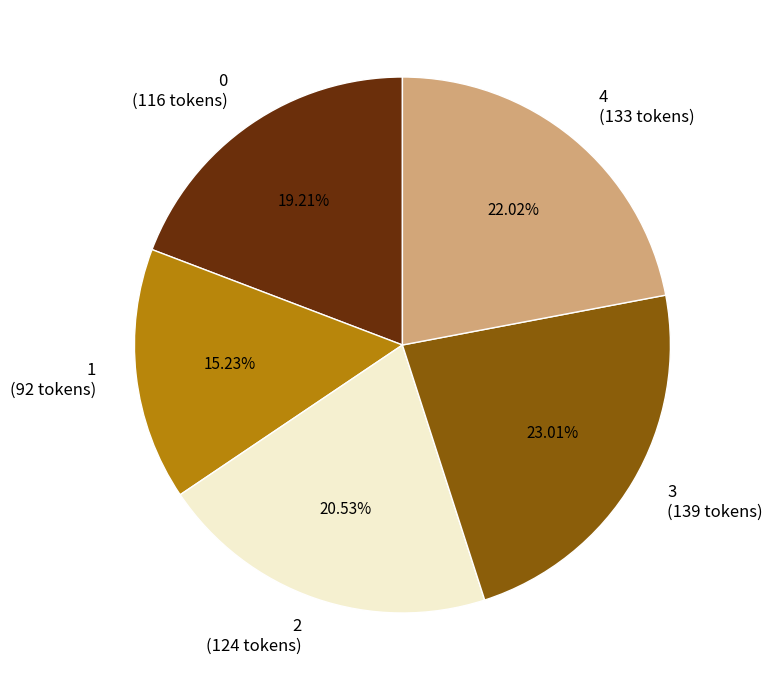

To the nearest percent, what is the combined percentage of 4 and 2?

43%